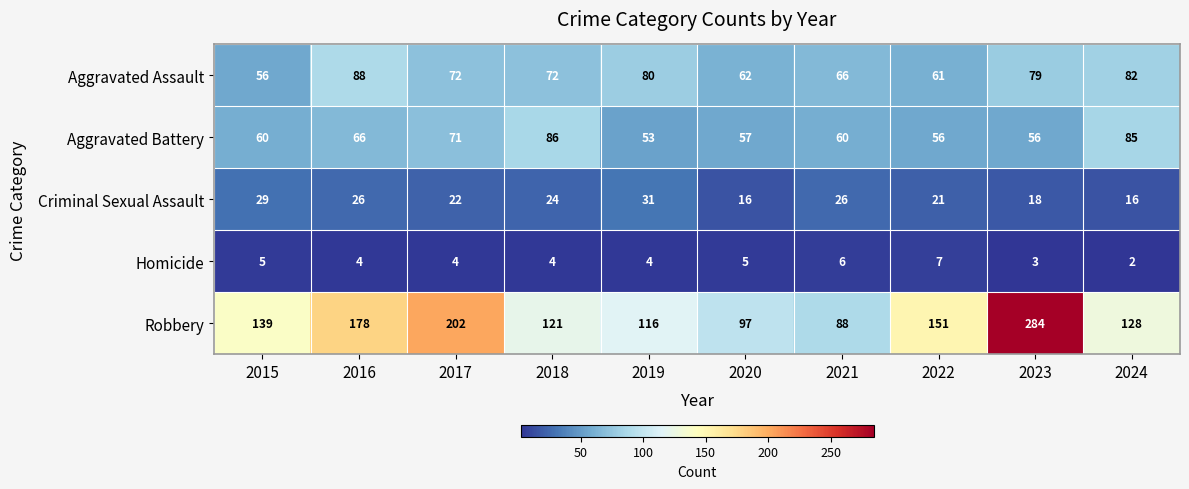

The value of Homicide at 2020 is 3. True or false?

False